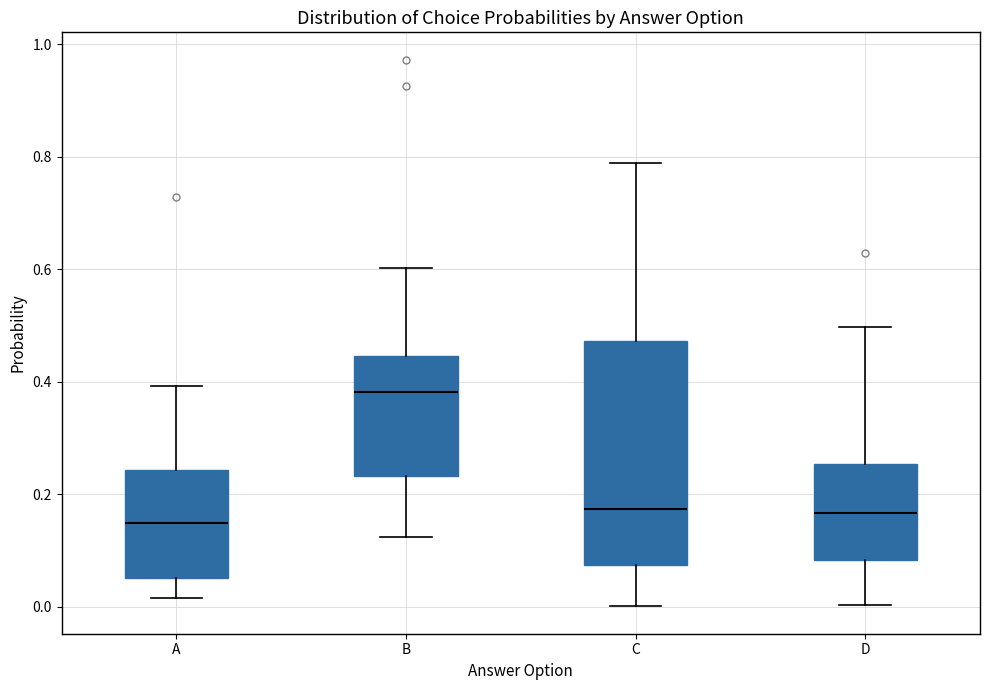

Reading left to right, read every box against the y-axis: the position of its median line, the range the box covers, and the ends of its whiskers. The values are not printed on the chart, so give them approximately, as read against the axis.

A: median 0.14, box 0.06 to 0.24, whiskers 0.02 to 0.40
B: median 0.38, box 0.24 to 0.44, whiskers 0.12 to 0.60
C: median 0.18, box 0.08 to 0.48, whiskers 0.00 to 0.78
D: median 0.16, box 0.08 to 0.26, whiskers 0.00 to 0.50